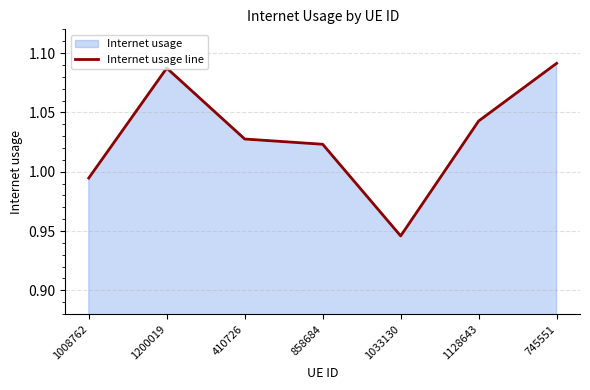

Reading right to left, extract all data points from this chart.

745551=1.1	1128643=1.0	1033130=0.9	858684=1.0	410726=1.0	1200019=1.1	1008762=1.0